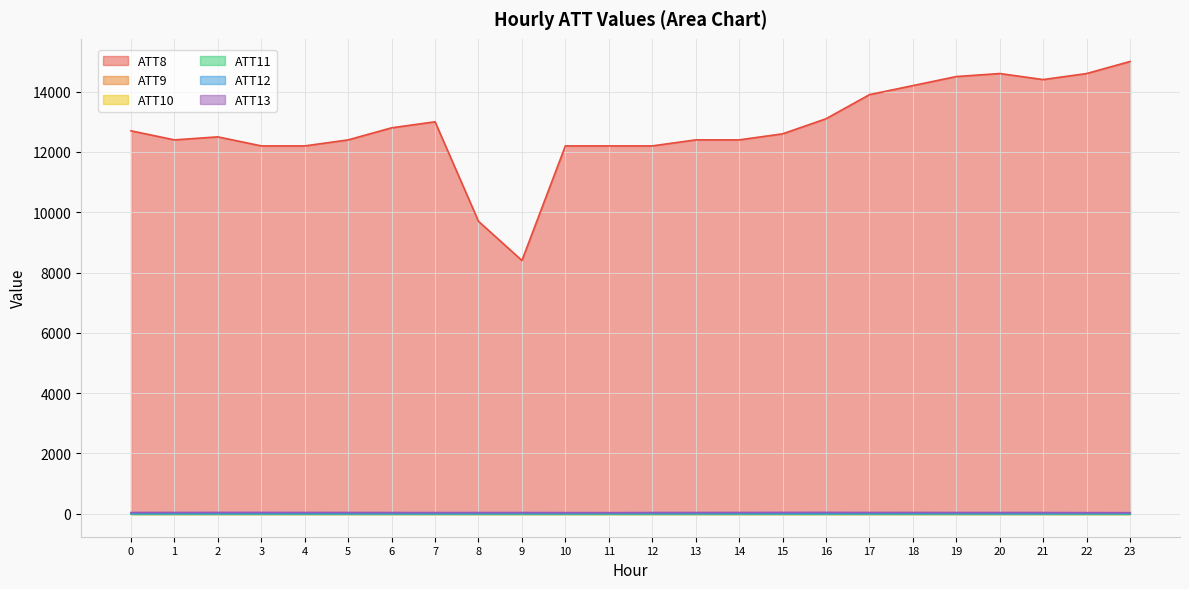

Which series has the largest total across all categories?

ATT8